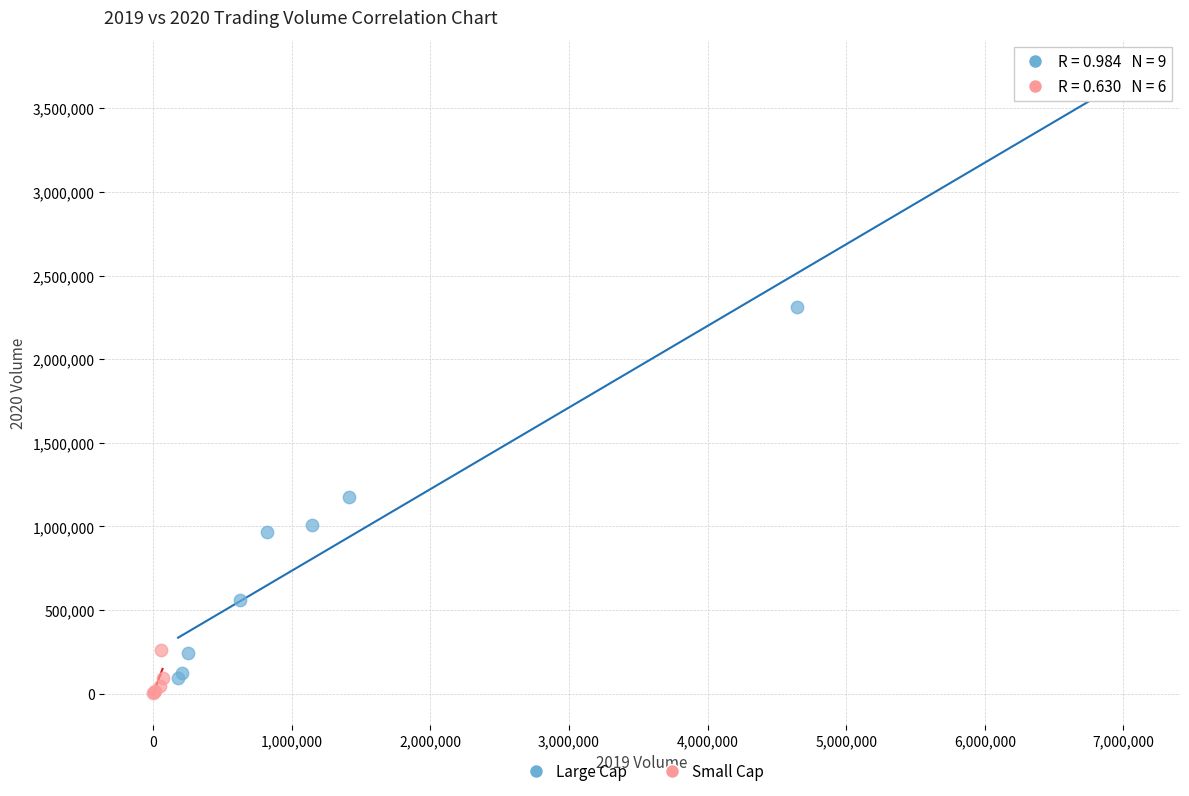

Which series contains the lowest Y value?

Small Cap